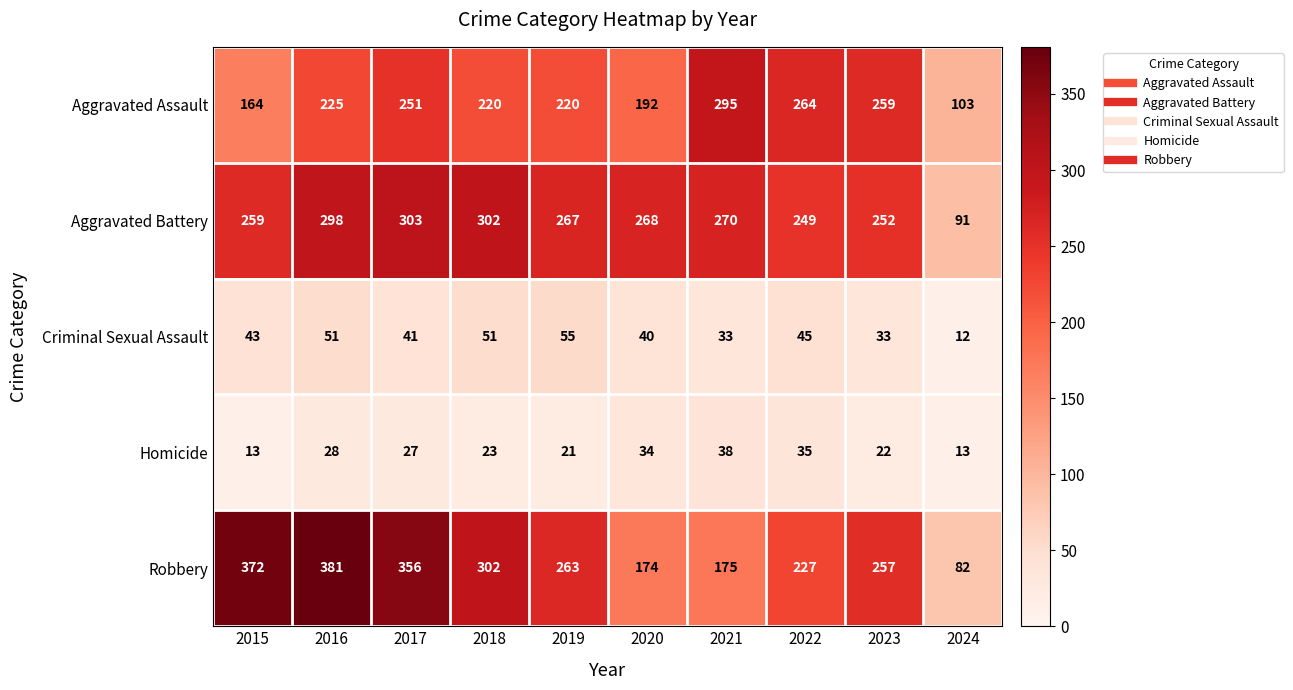

At which category does the chart reach its peak across all series?

2016